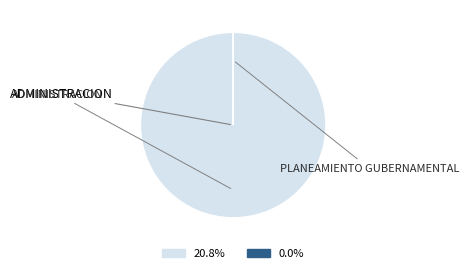

Count the number of slices in the pie.

2